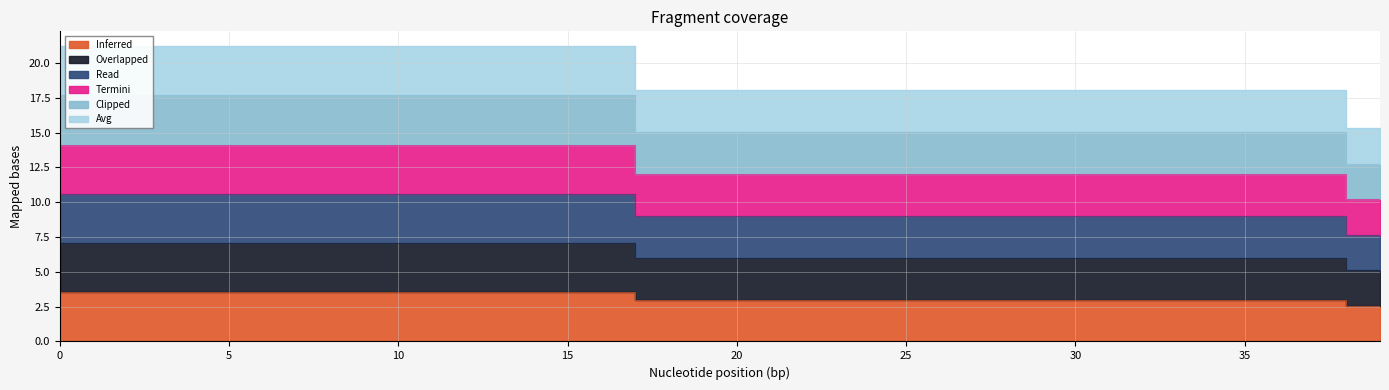

What is the sum of all Y_2 values?

646.5